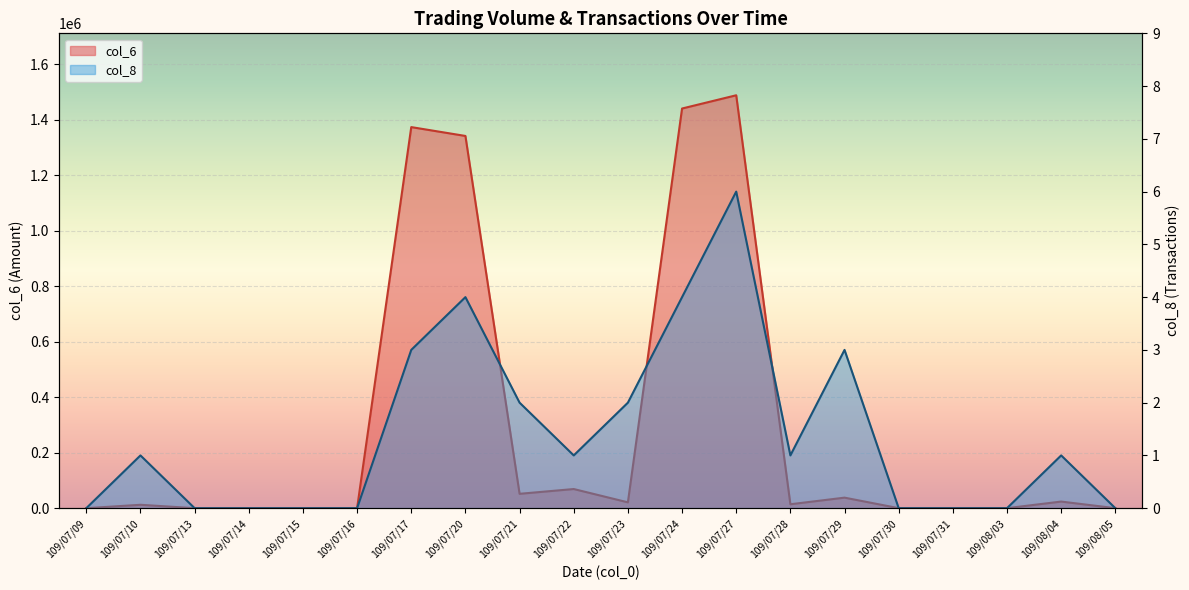

At 109/07/09, list the series in order from smallest to largest.

col_6, col_8